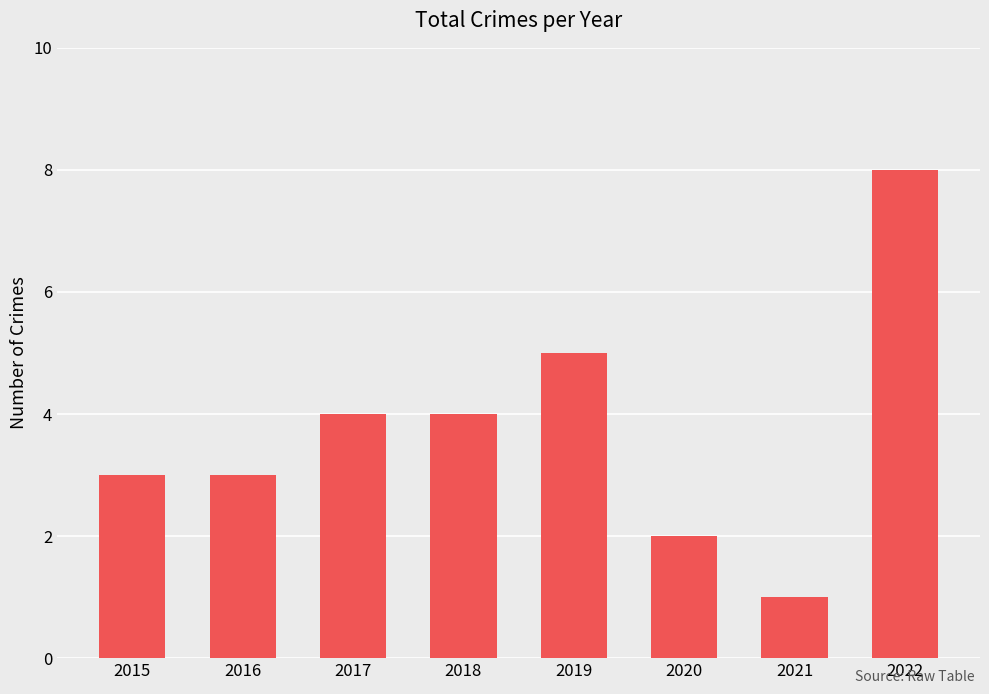

What is the sum of the values at 2018 and 2016?

7